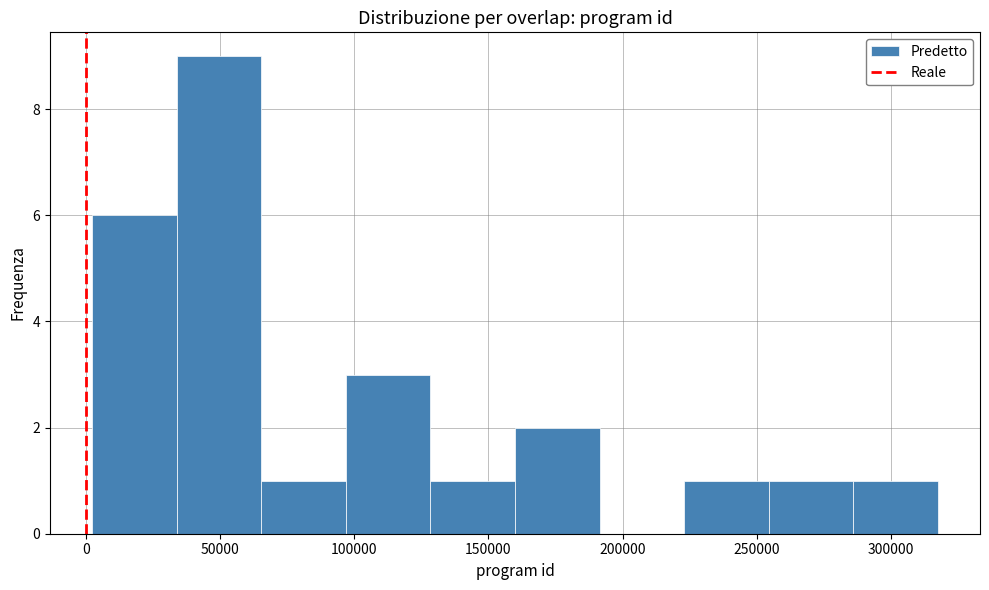

Which range on the x-axis has the tallest bar?

35000 to 65000